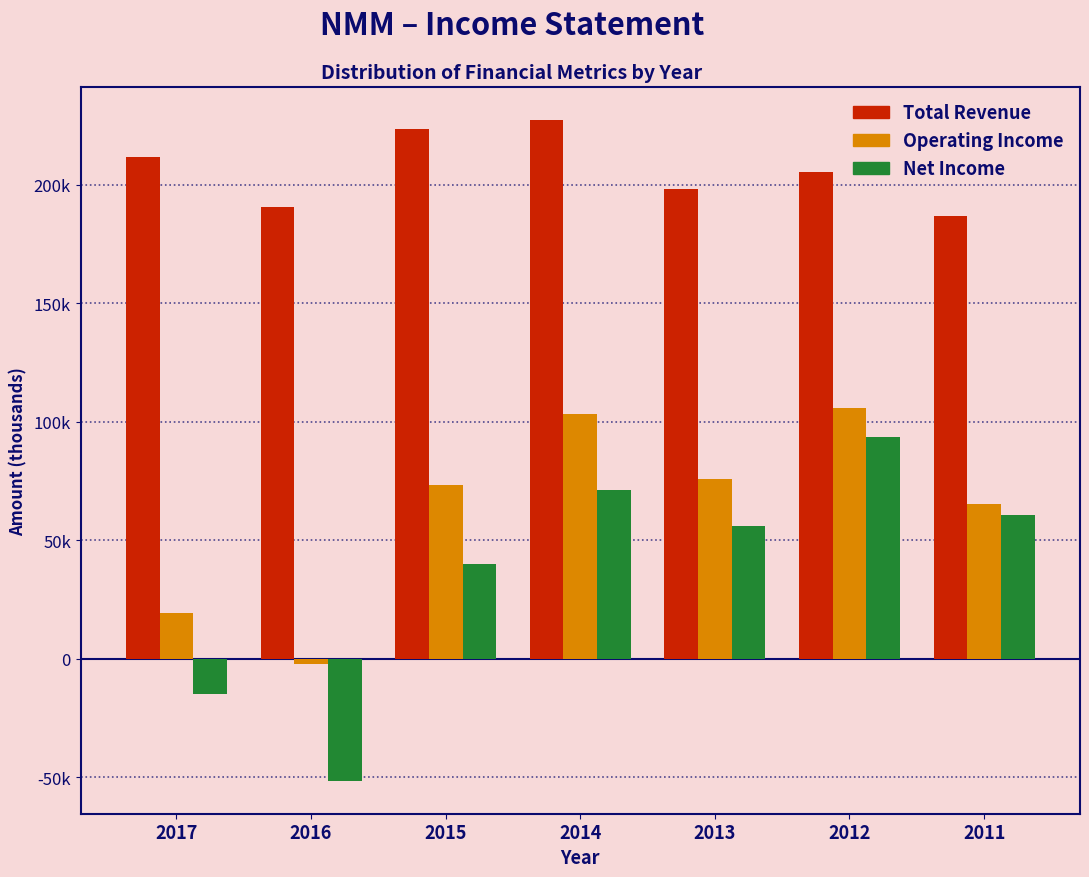

What are all the series names shown in the legend?

Total Revenue, Operating Income, Net Income